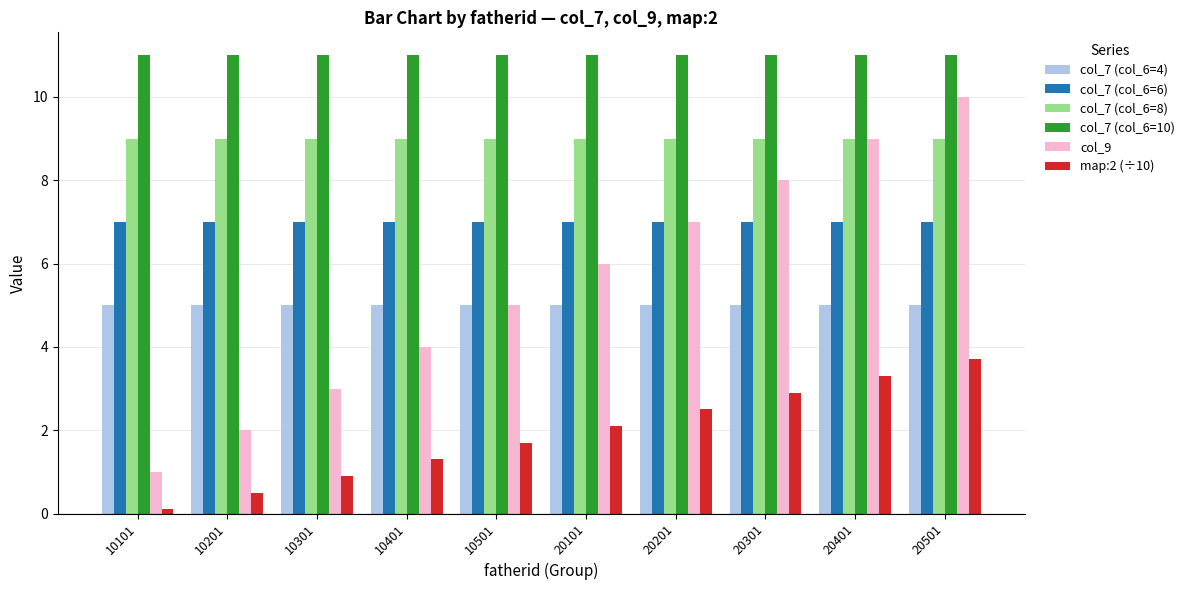

What is the average value of the col_9 series?

5.5